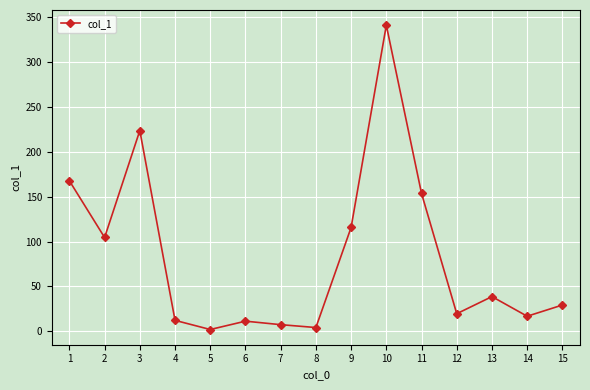

What is the difference between the values at 11 and 14?

136.9